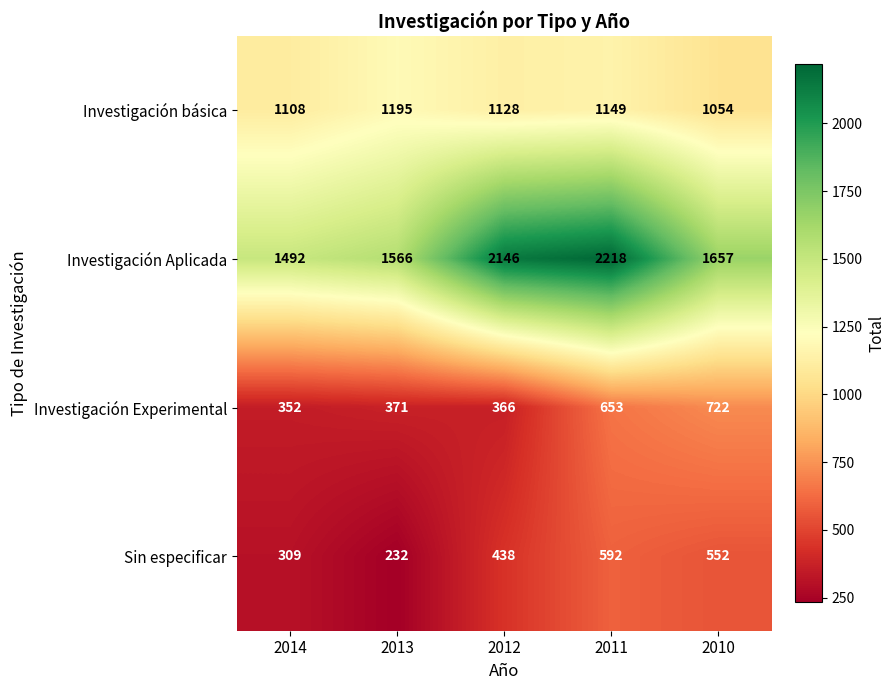

What is the greatest value displayed?

2218